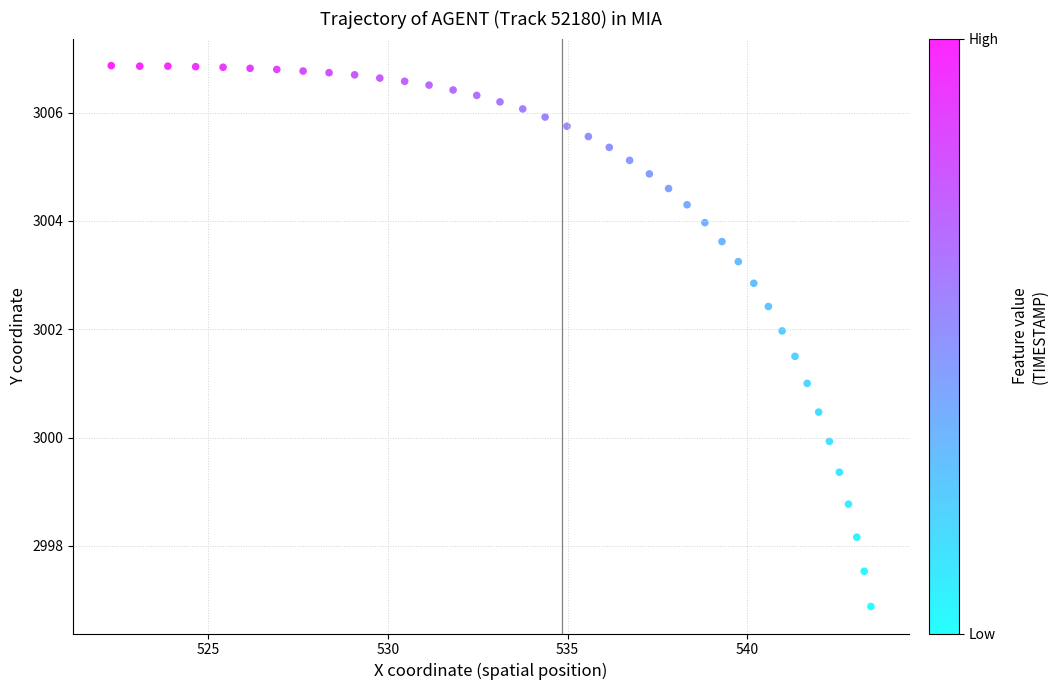

What is the range of X values (max minus min)?

21.2